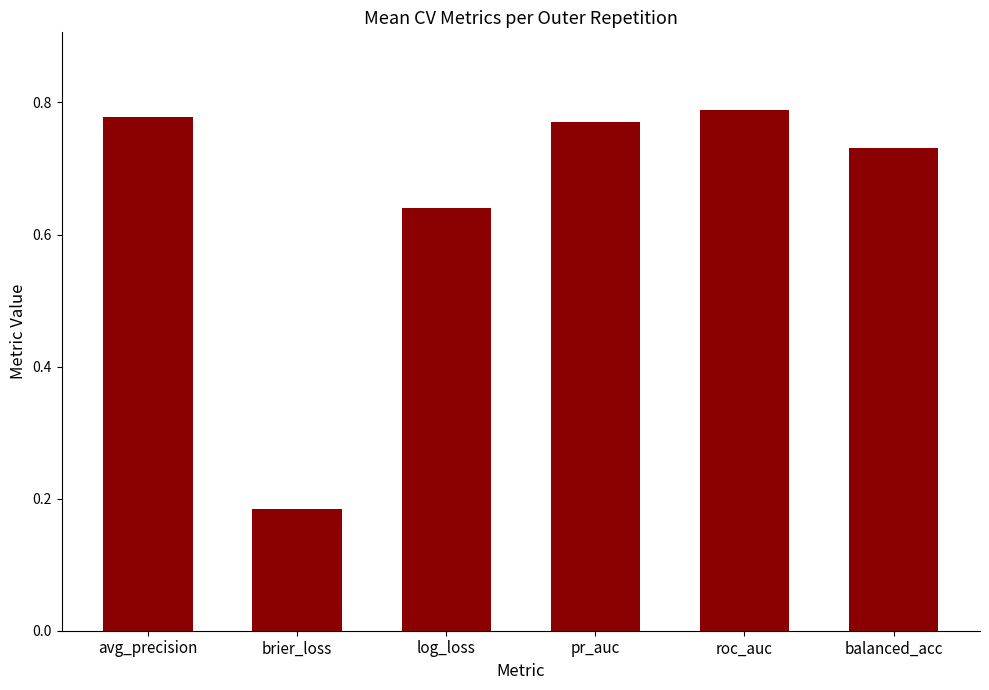

What is the difference between the values at balanced_acc and brier_loss?

0.5